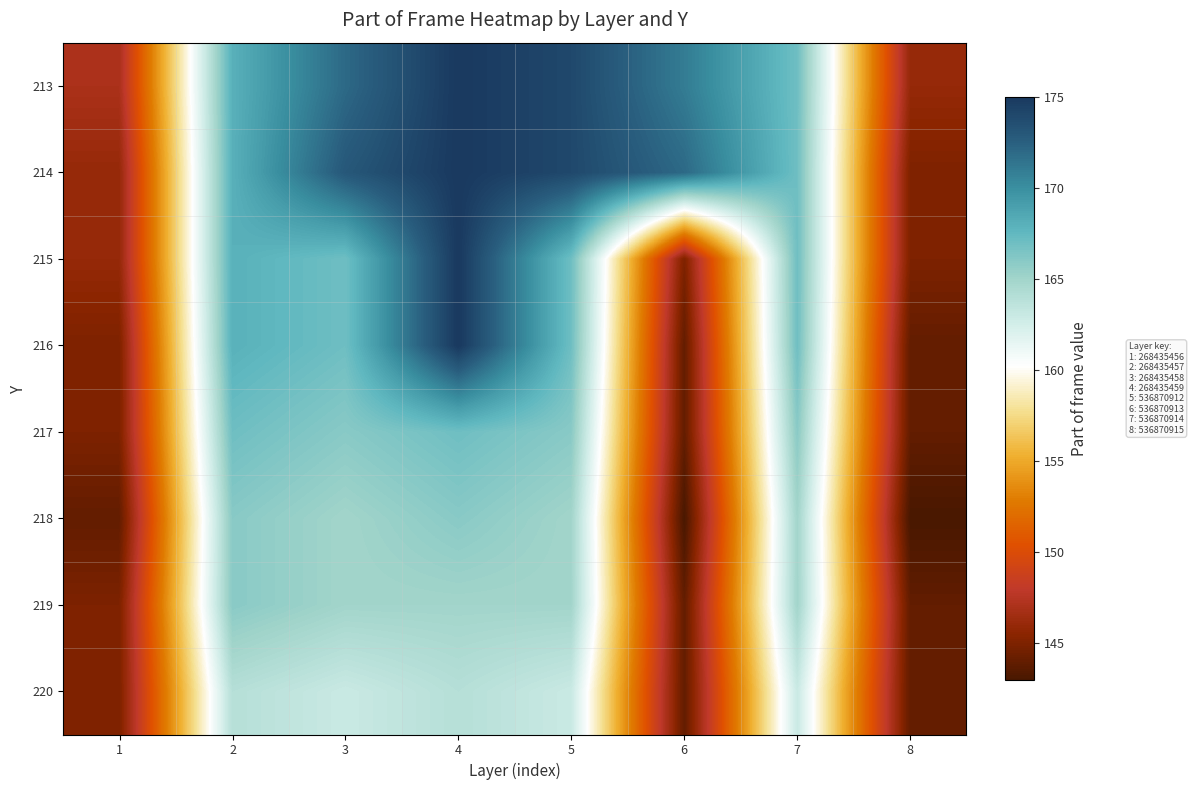

Which has a higher value, 4 or 6?

4